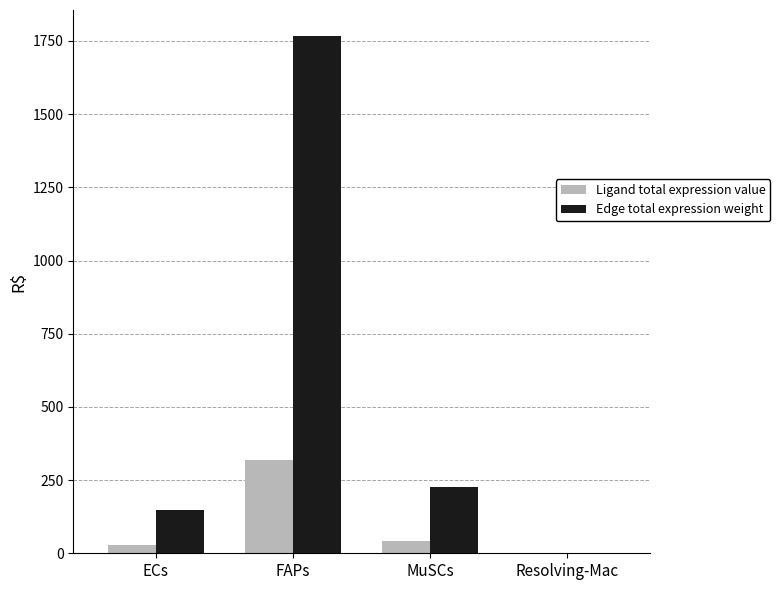

What is the highest value of the Edge total expression weight series?

1767.3